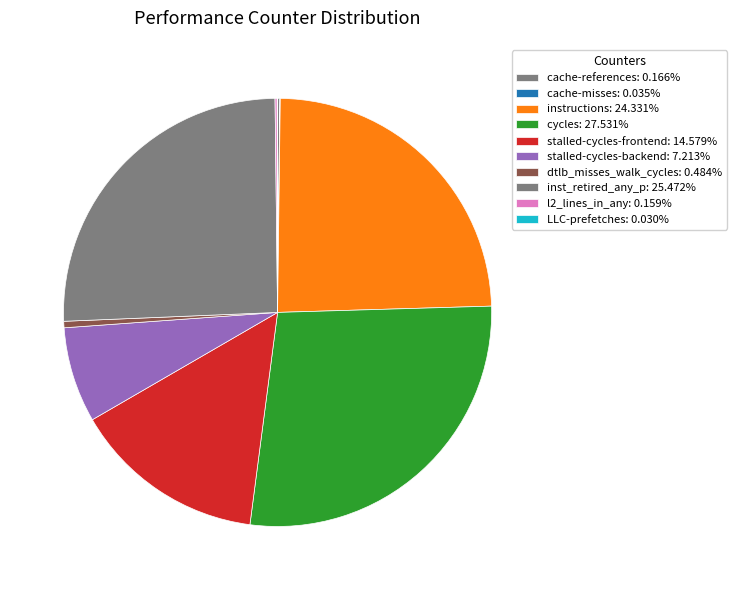

Which slice is the smallest?

LLC-prefetches